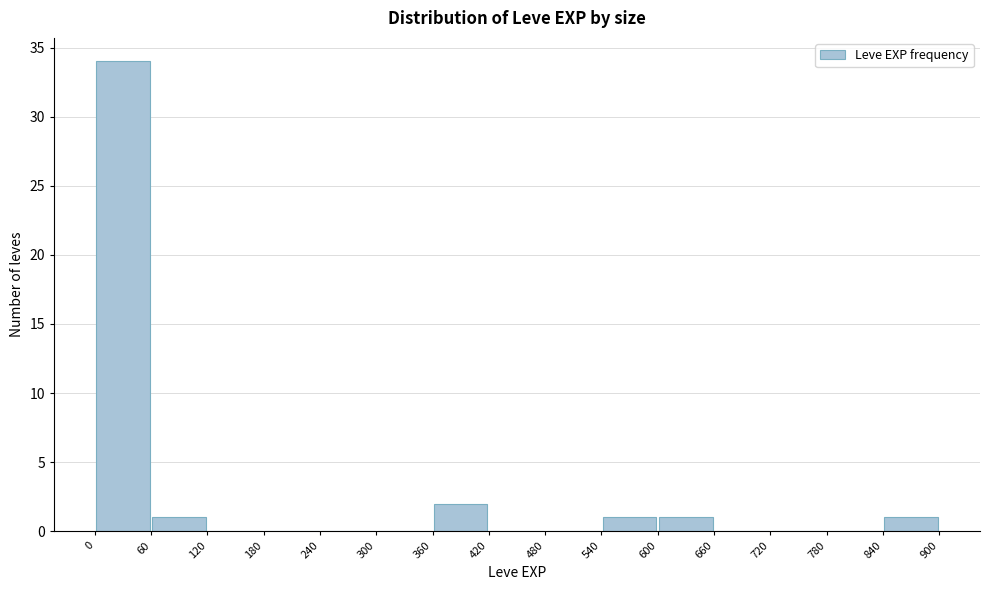

Reading left to right, list every bar in this chart as the range it spans on the x-axis followed by its height. The values are not printed on the chart, so give them approximately, as read against the axis.

0 to 60: 34
60 to 120: 1
120 to 180: 0
180 to 240: 0
240 to 300: 0
300 to 360: 0
360 to 420: 2
420 to 480: 0
480 to 540: 0
540 to 600: 1
600 to 660: 1
660 to 720: 0
720 to 780: 0
780 to 840: 0
840 to 900: 1